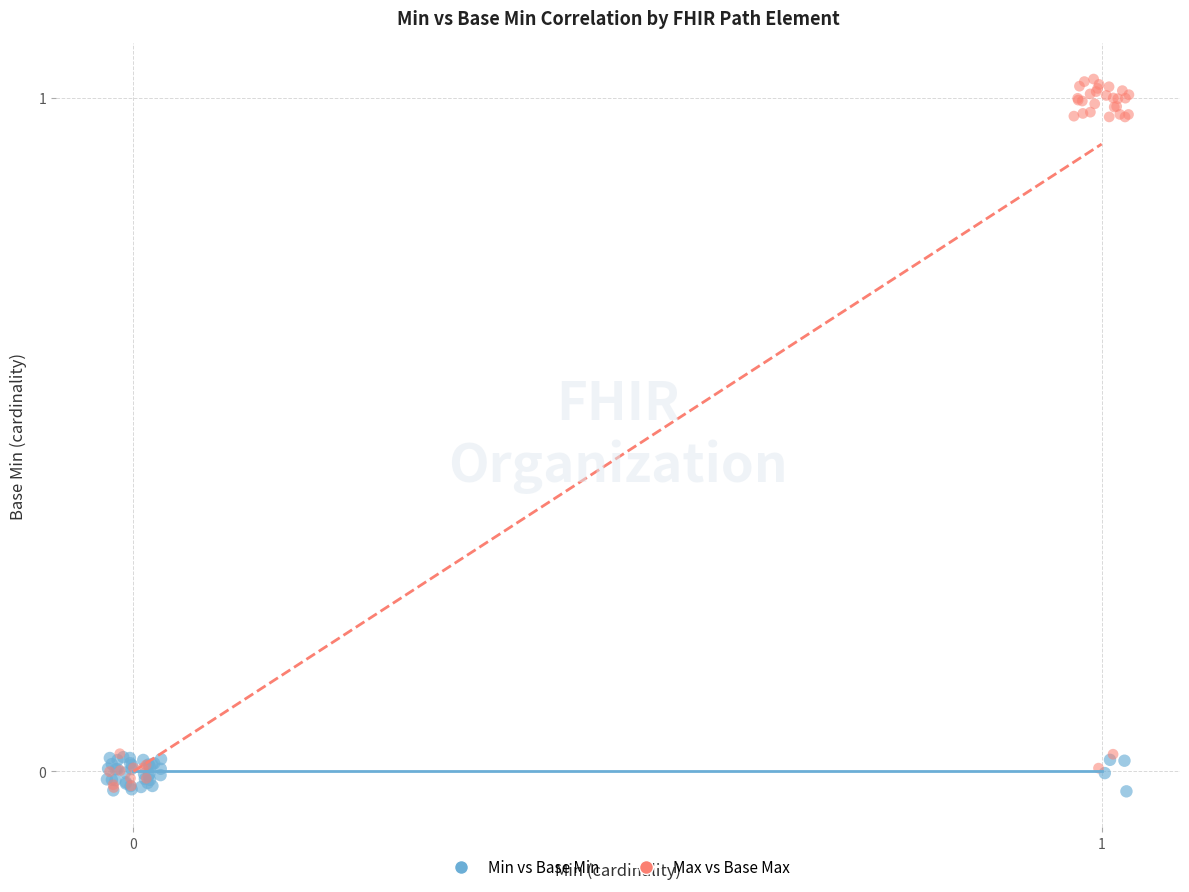

Which series has the largest Y range (max minus min)?

Max vs Base Max